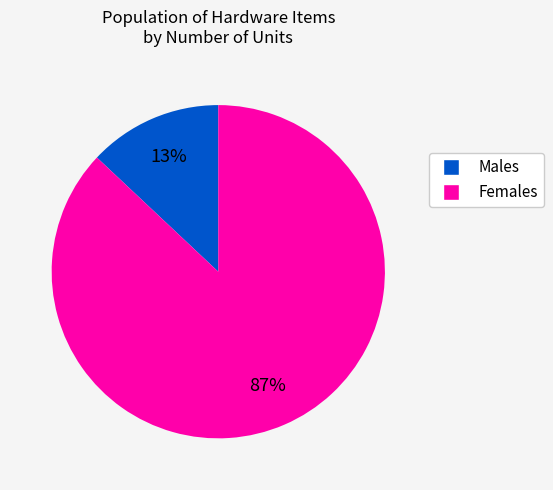

To the nearest percent, what is the difference between the largest and smallest slice percentages?

74%